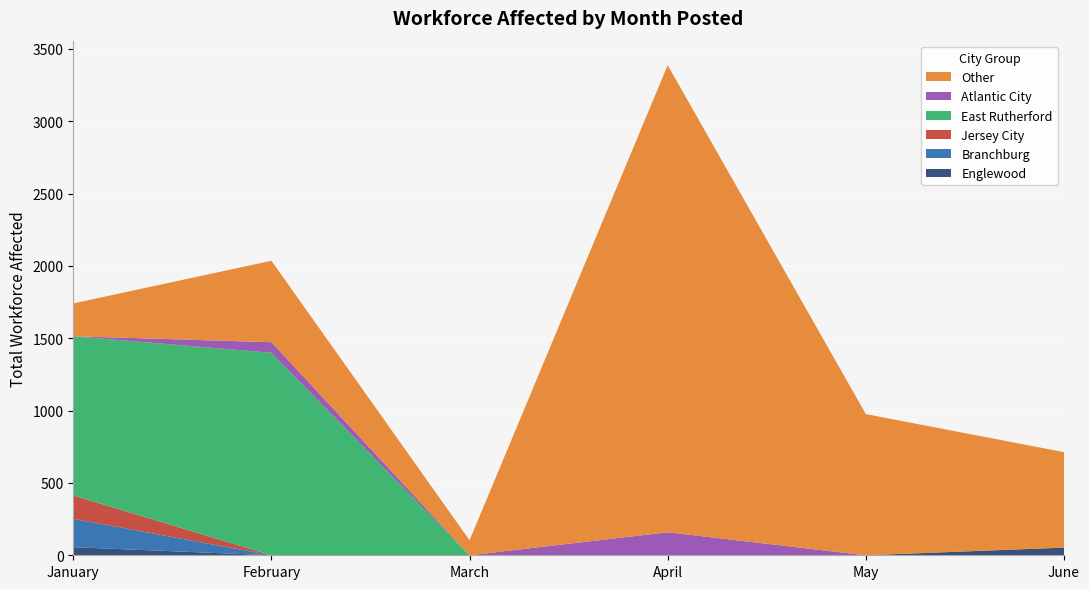

What is the total value across all series at March?

104